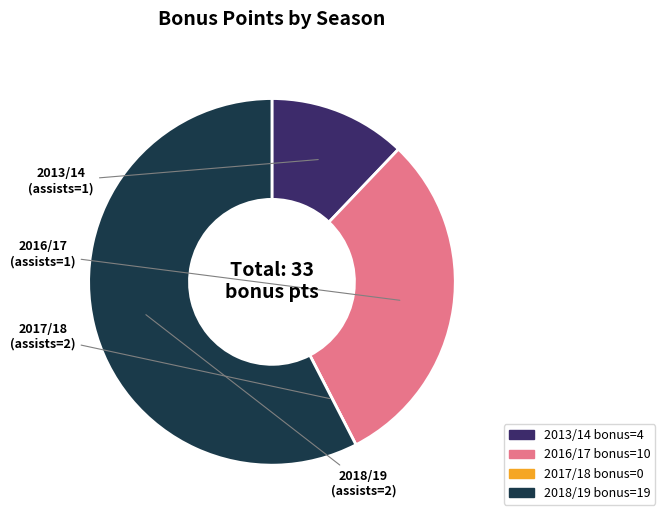

Does any single category account for the majority?

Yes